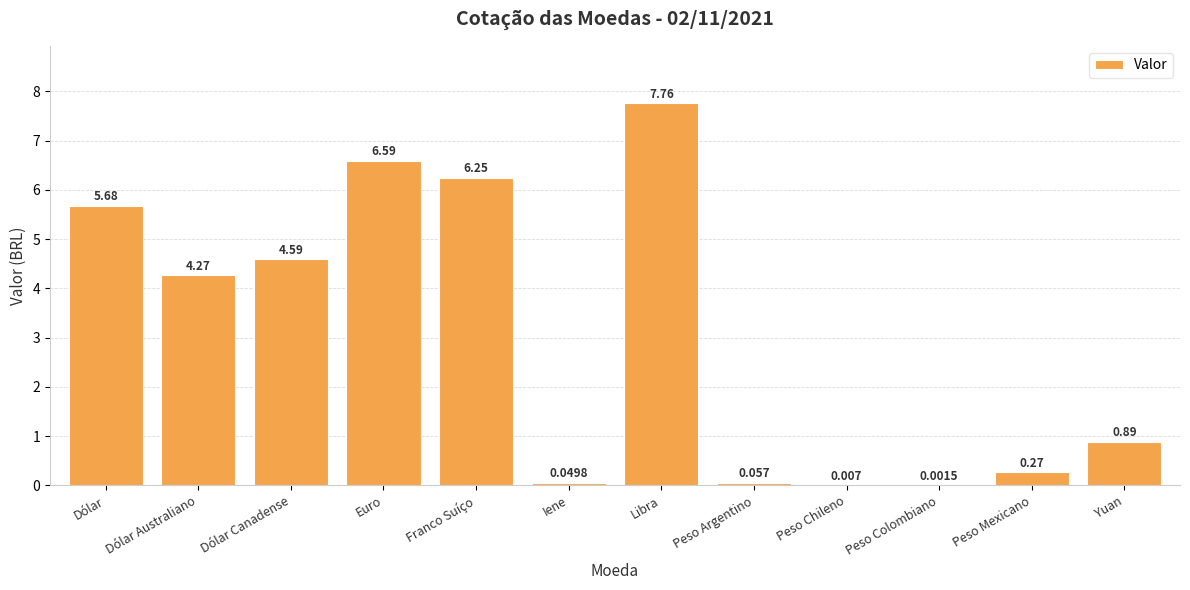

Which label corresponds to the largest value in the chart?

Libra